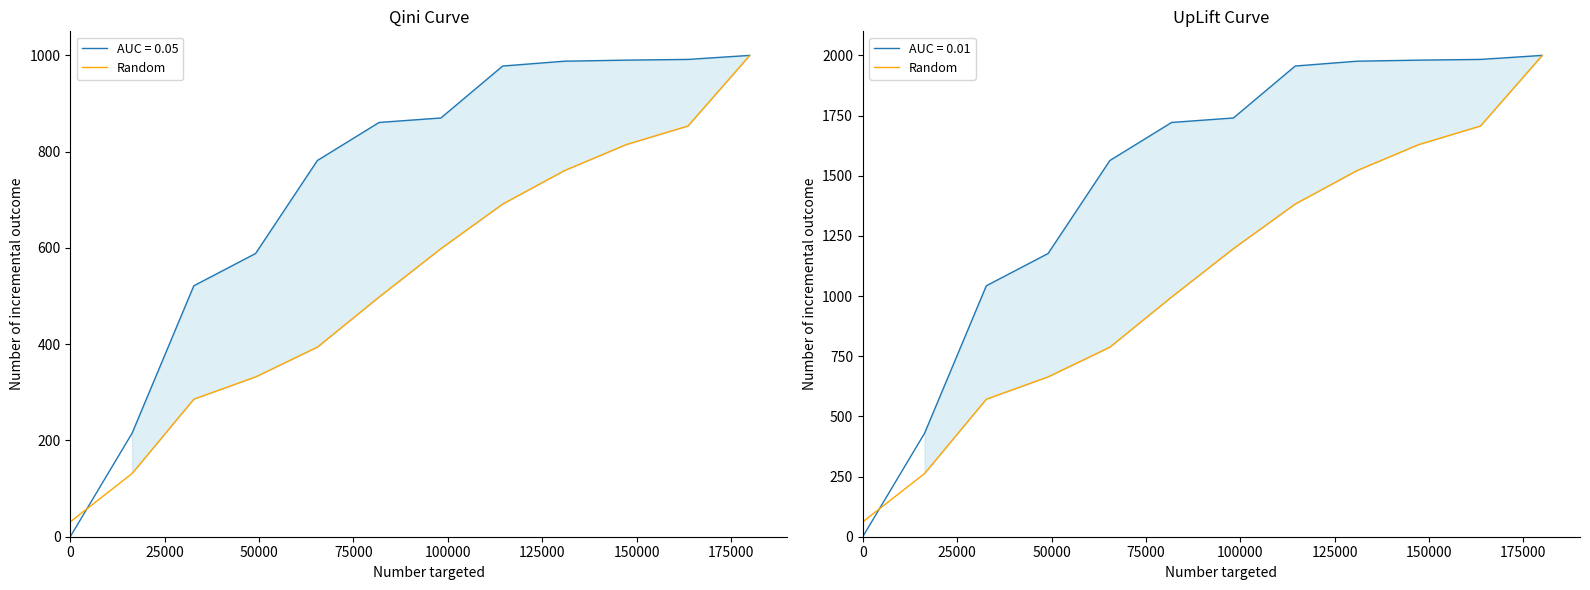

Approximately how many times larger is the value at 75000 compared to 100000?

0.8